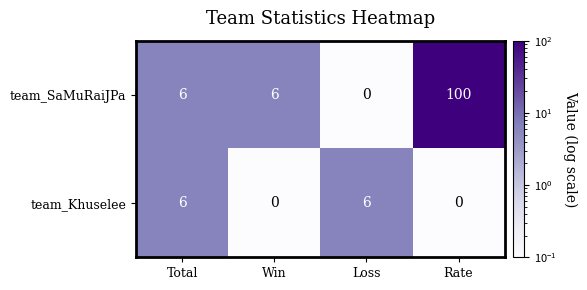

The value of team_Khuselee at Rate is 0. True or false?

True